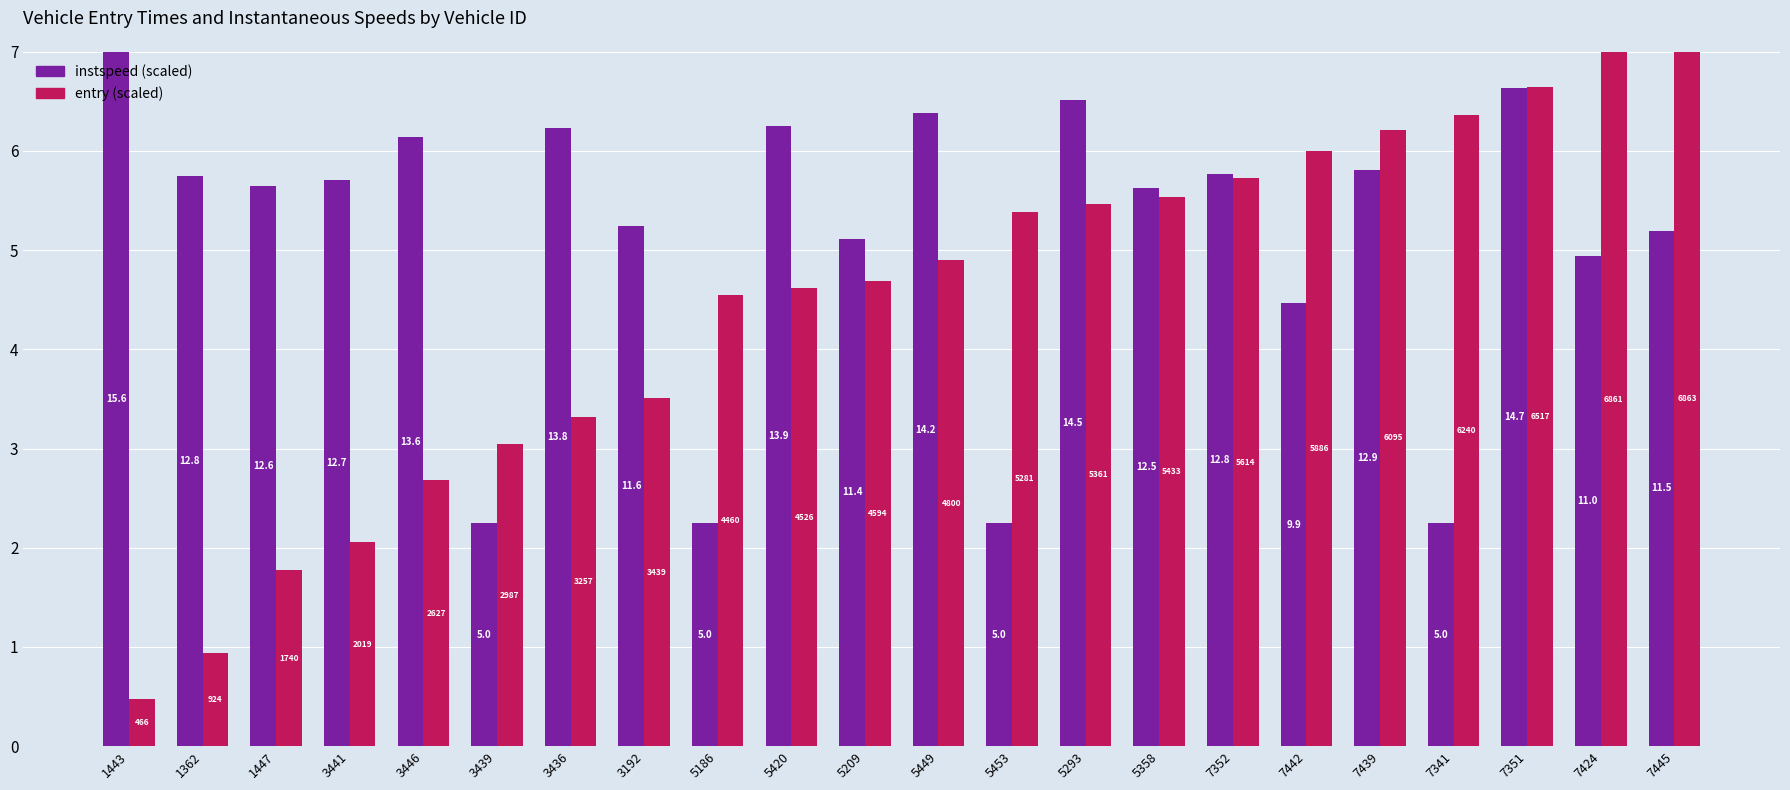

At which category is the sum across all series the highest?

7351